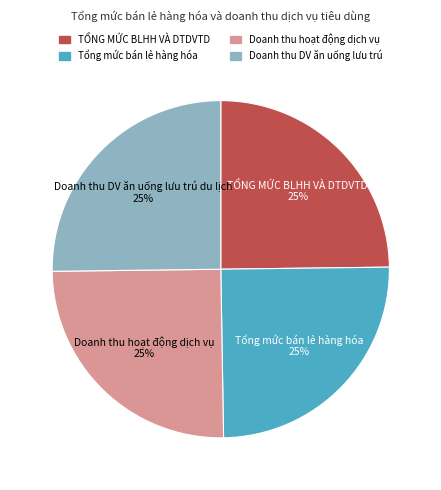

To the nearest percent, what is the average slice percentage?

25%